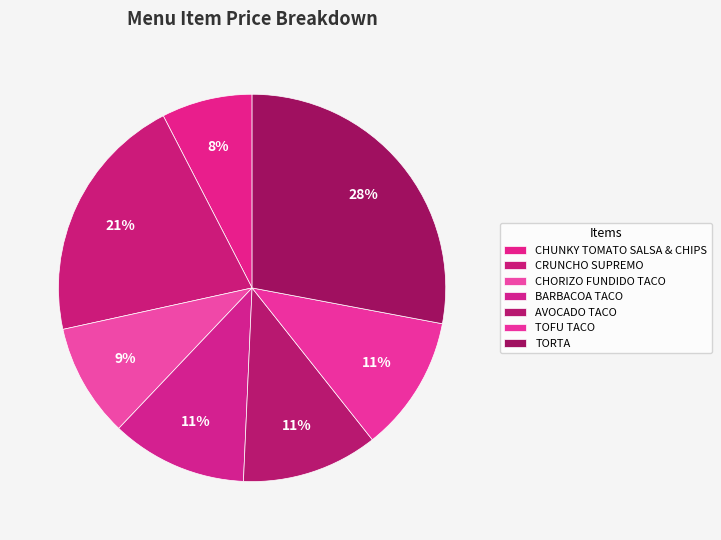

Which category has the smallest portion of the pie?

CHUNKY TOMATO SALSA & CHIPS